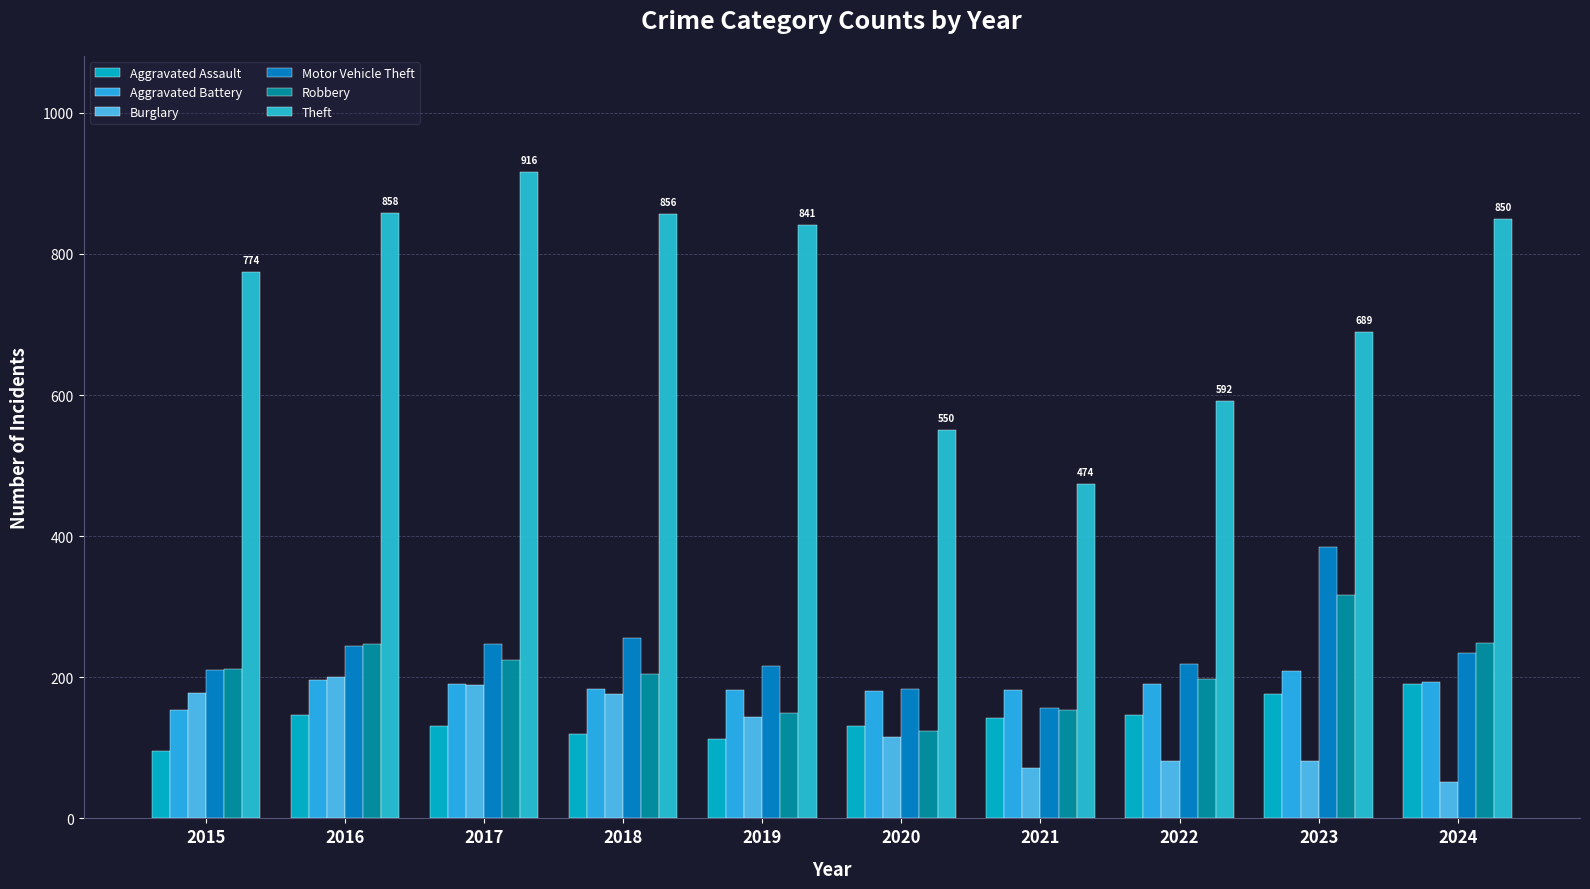

What is the maximum value for Burglary?

201